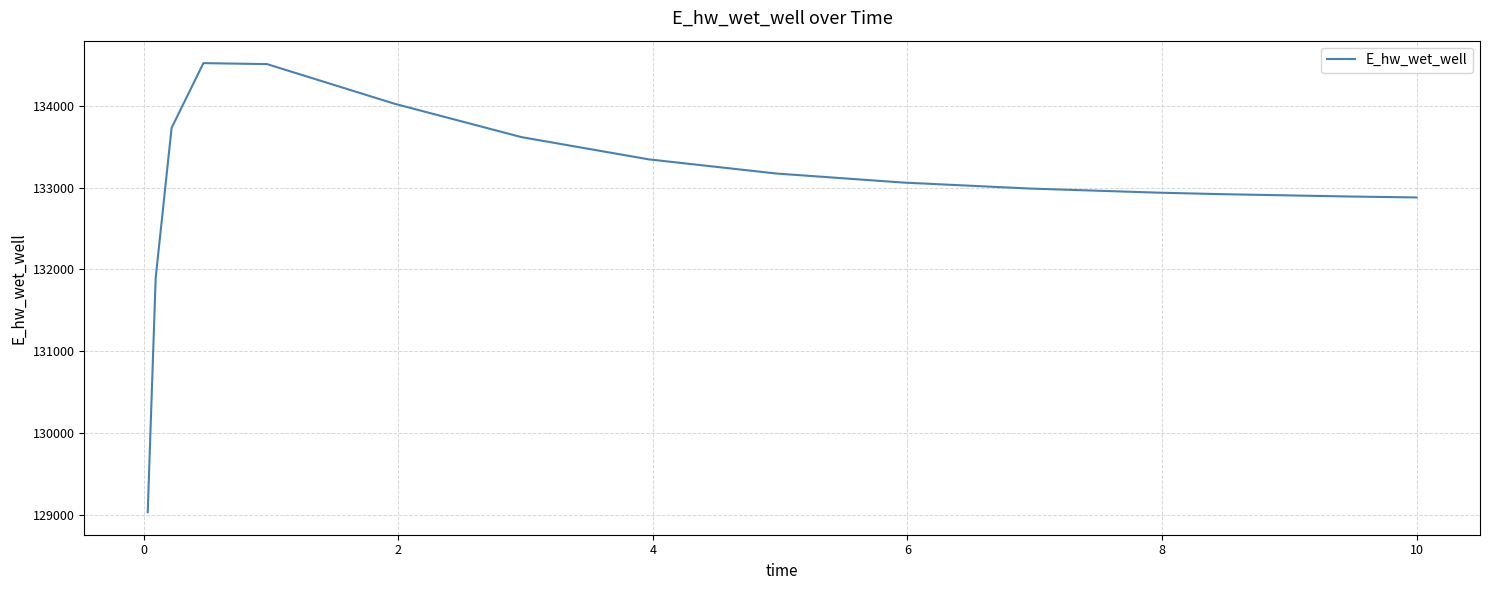

What is the smallest value displayed?

129031.1